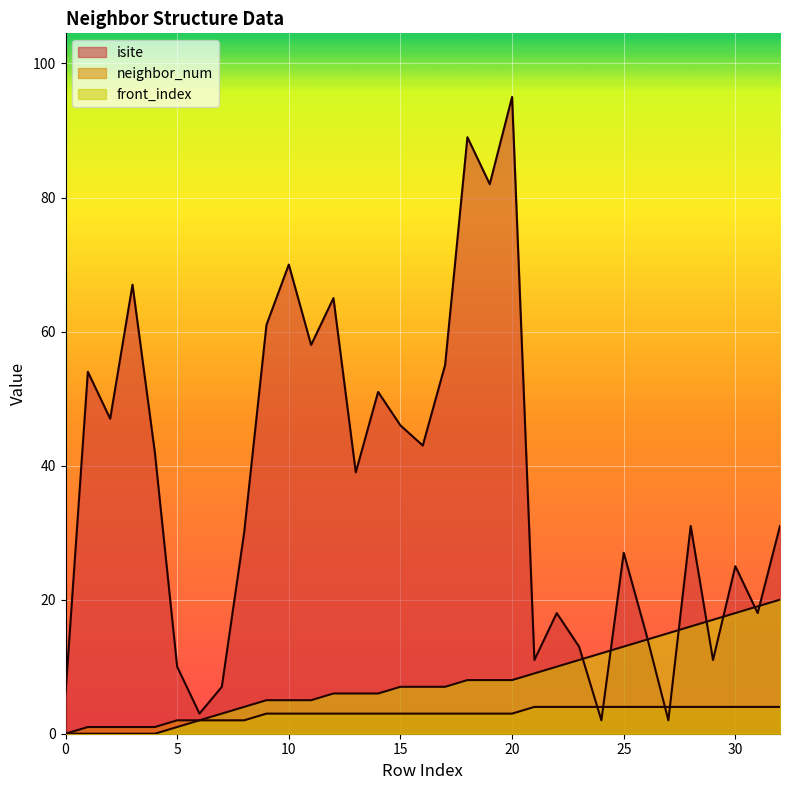

What is the total value across all series at 21?

24